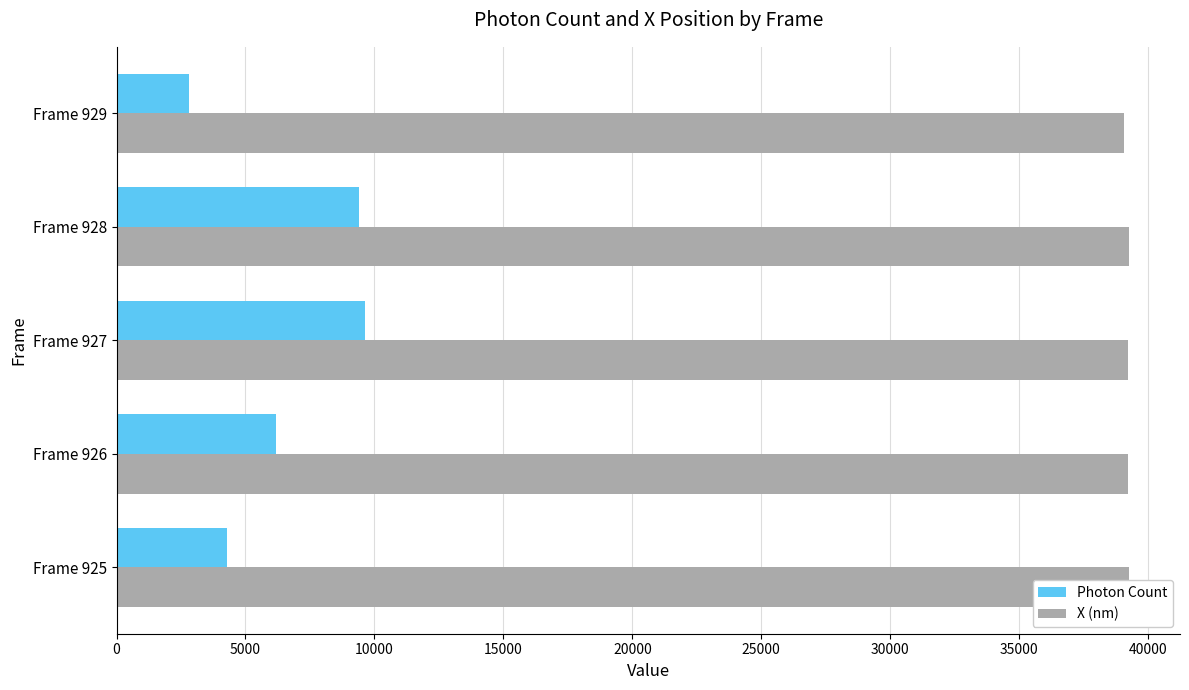

Is it true that X (nm) equals 55633.3 at Frame 927?

False